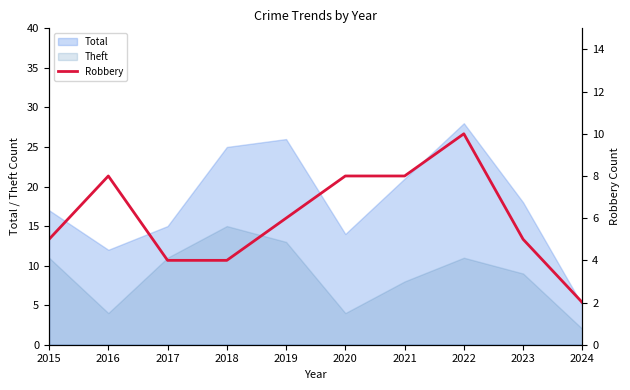

Which label corresponds to the smallest value in the chart?

2024